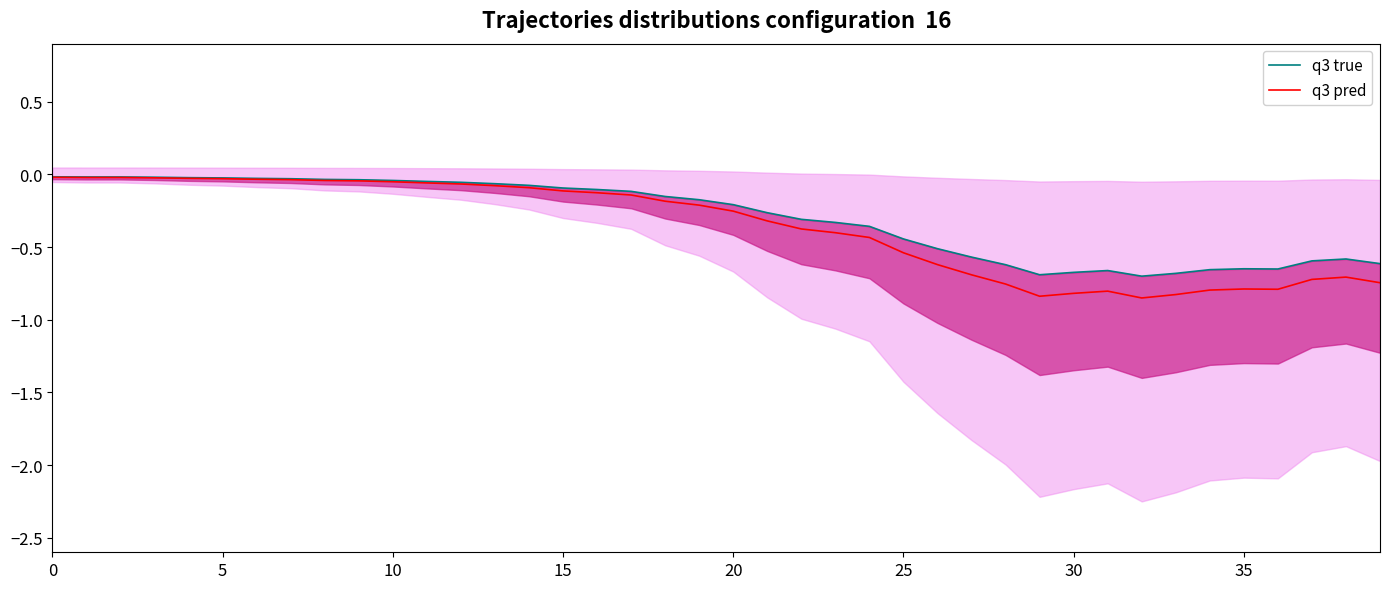

What is the minimum value shown in the chart?

-0.8